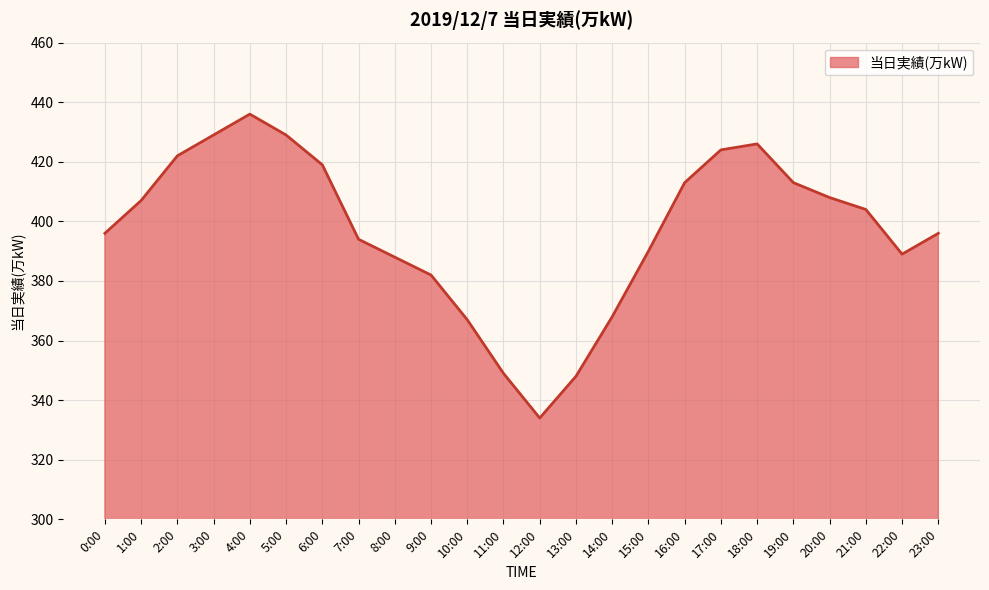

How many values are below 404?

12